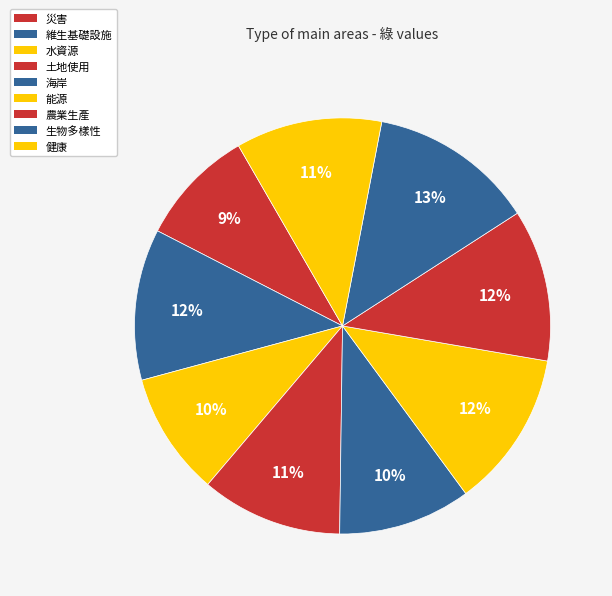

How many segments does this pie chart have?

9